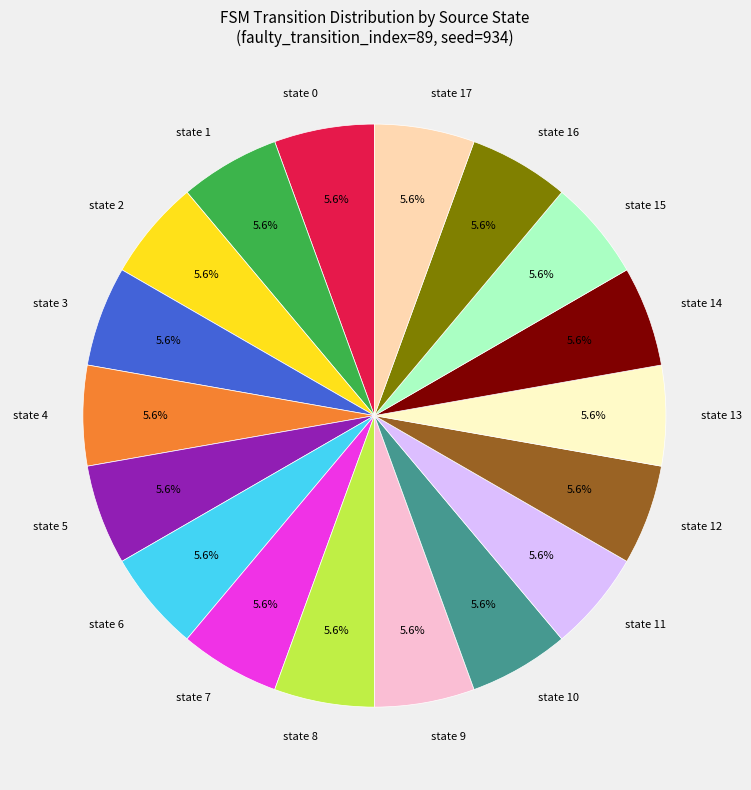

To the nearest percent, what is the difference between the largest and smallest slice percentages?

0%